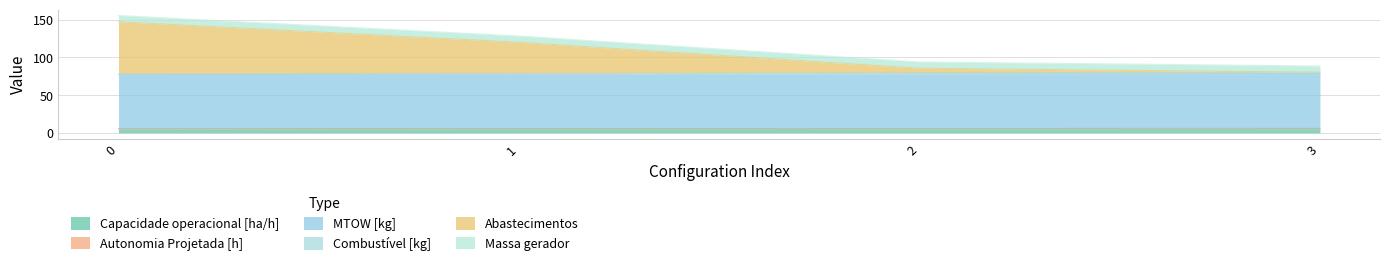

What is the minimum value for Capacidade operacional [ha/h]?

5.4